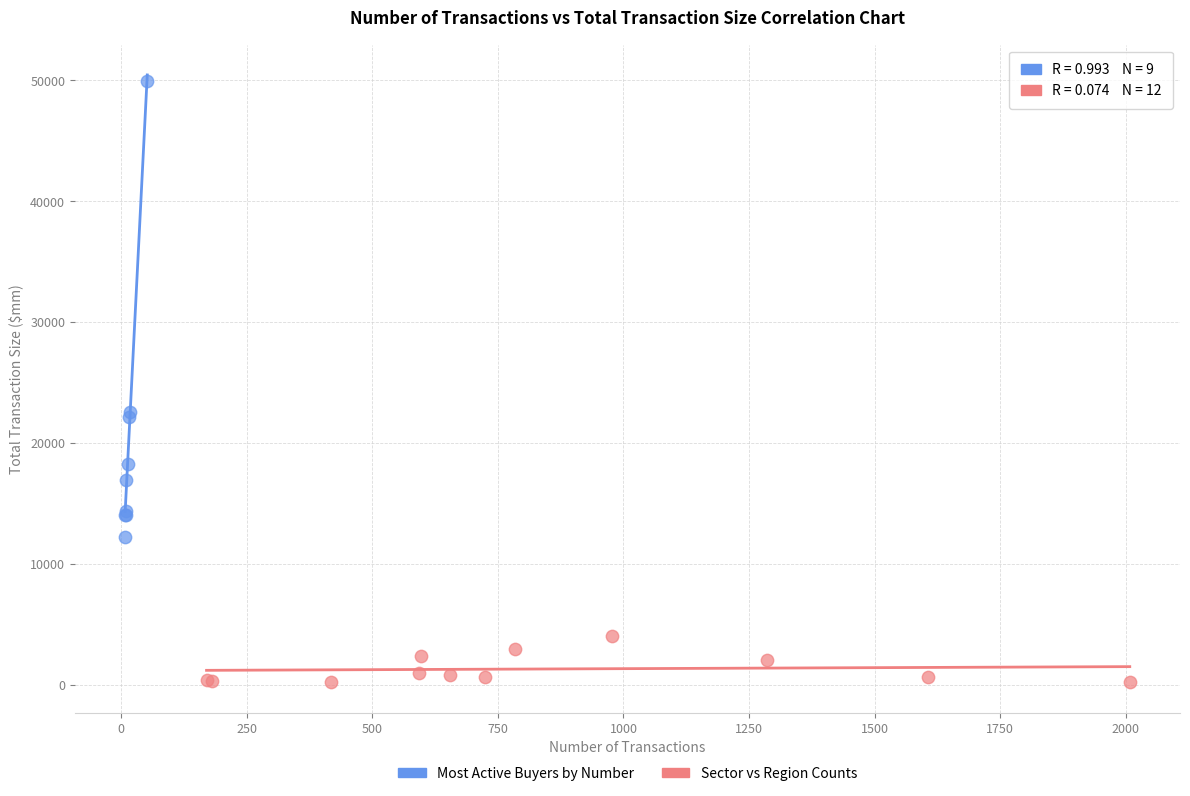

Which series reaches the minimum Y coordinate?

Sector vs Region Counts